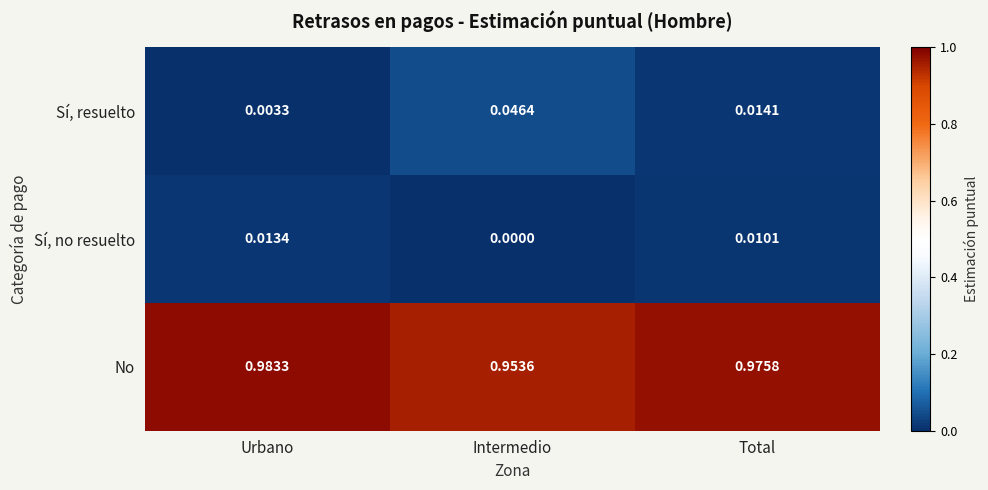

Where is Sí, resuelto nearest to the value 0?

Urbano